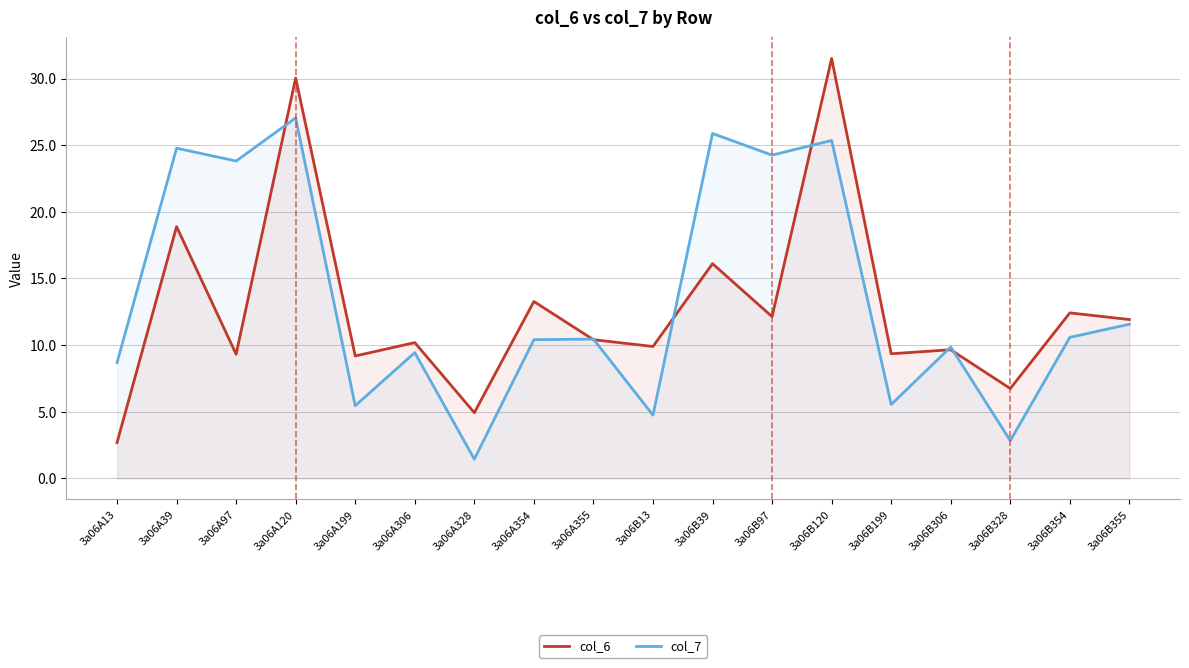

The value of col_7 at 3a06A120 is 13.3. True or false?

False